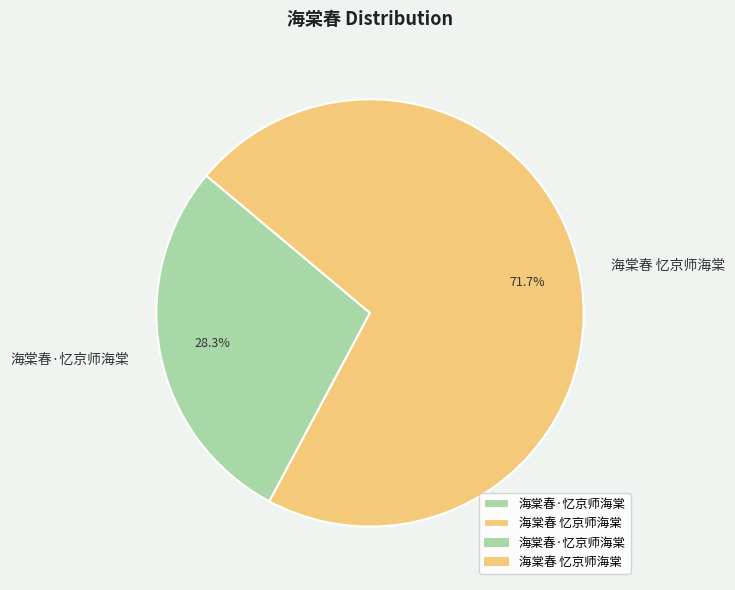

What is the largest slice in the pie chart?

海棠春 忆京师海棠